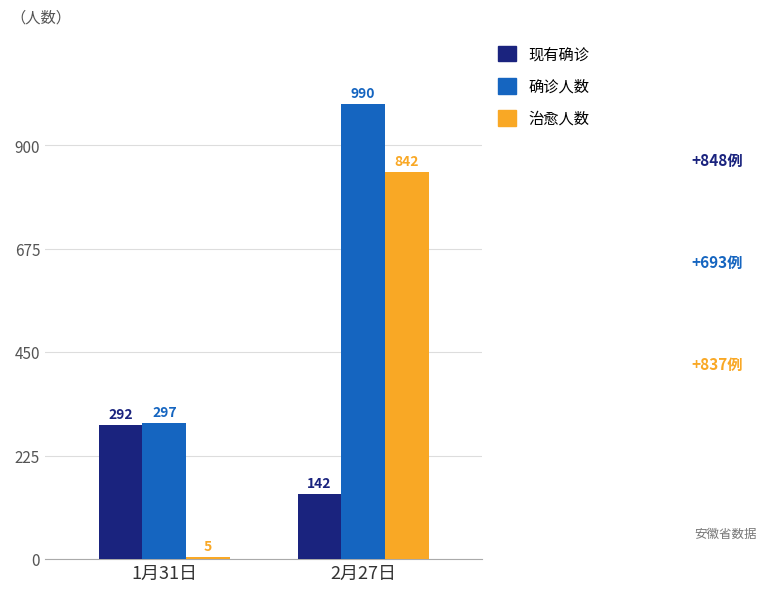

What is the difference between the highest and lowest values at 2月27日?

848